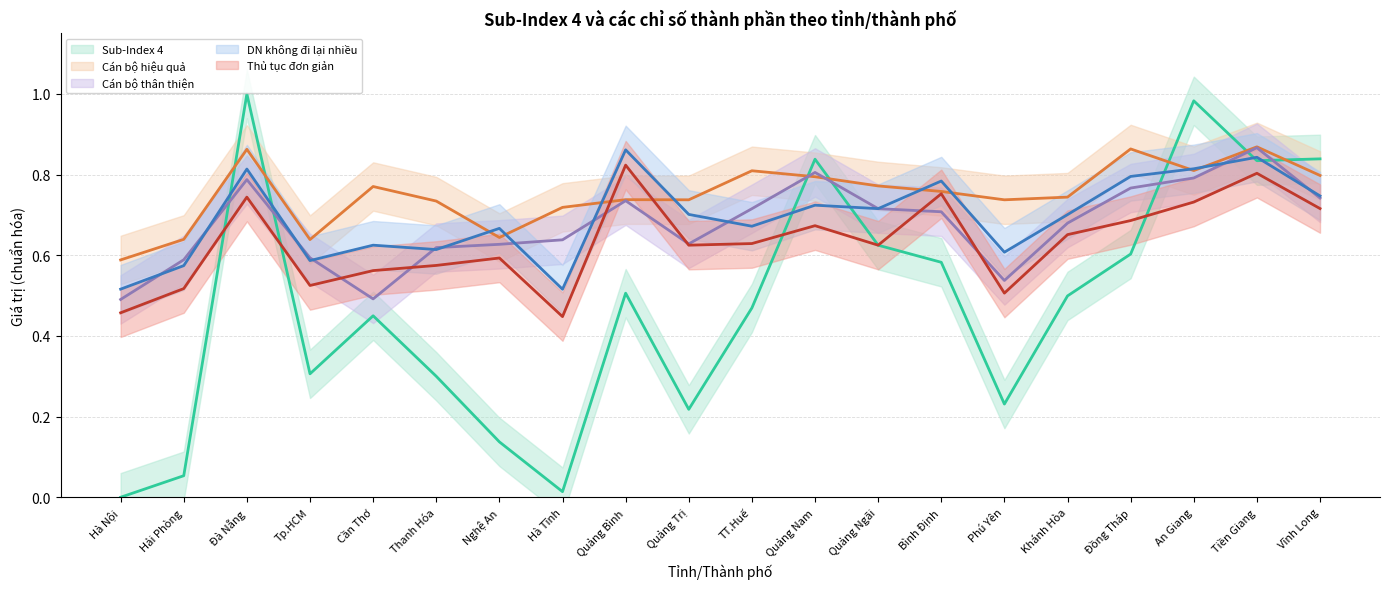

What is the difference between the maximum and minimum values in the Cán bộ hiệu quả series?

0.3